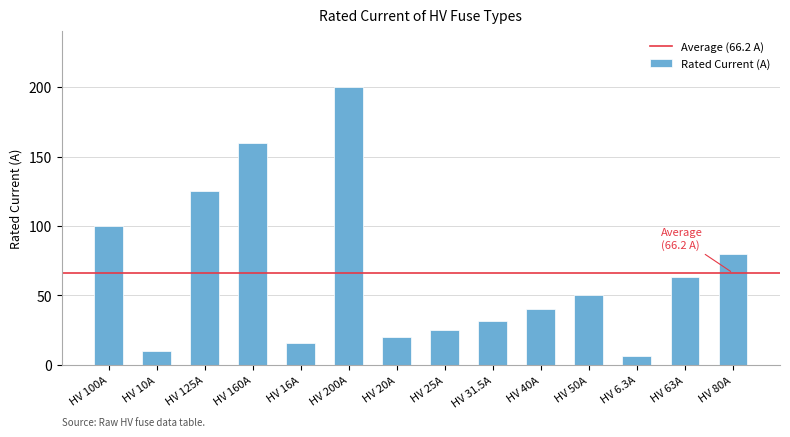

Are the bars horizontal?

No